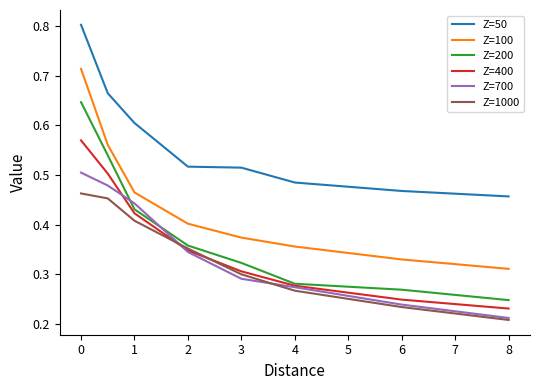

List the series in order of their peak value, lowest first.

Z=1000, Z=700, Z=400, Z=200, Z=100, Z=50